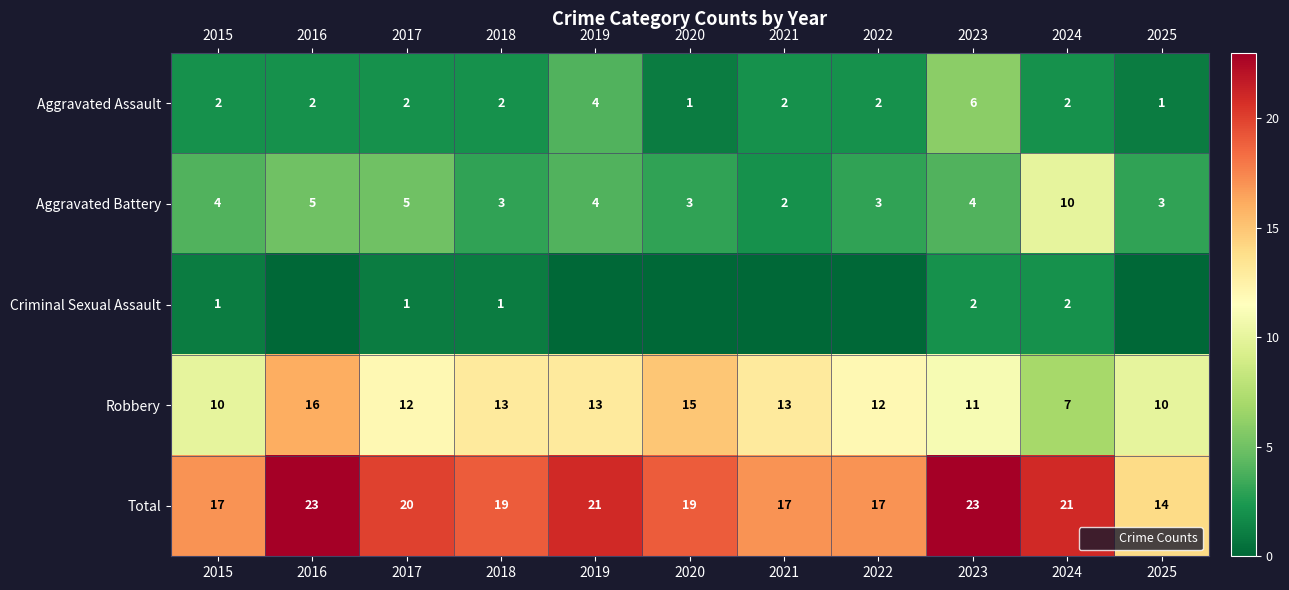

At which category is the sum across all series the highest?

2016